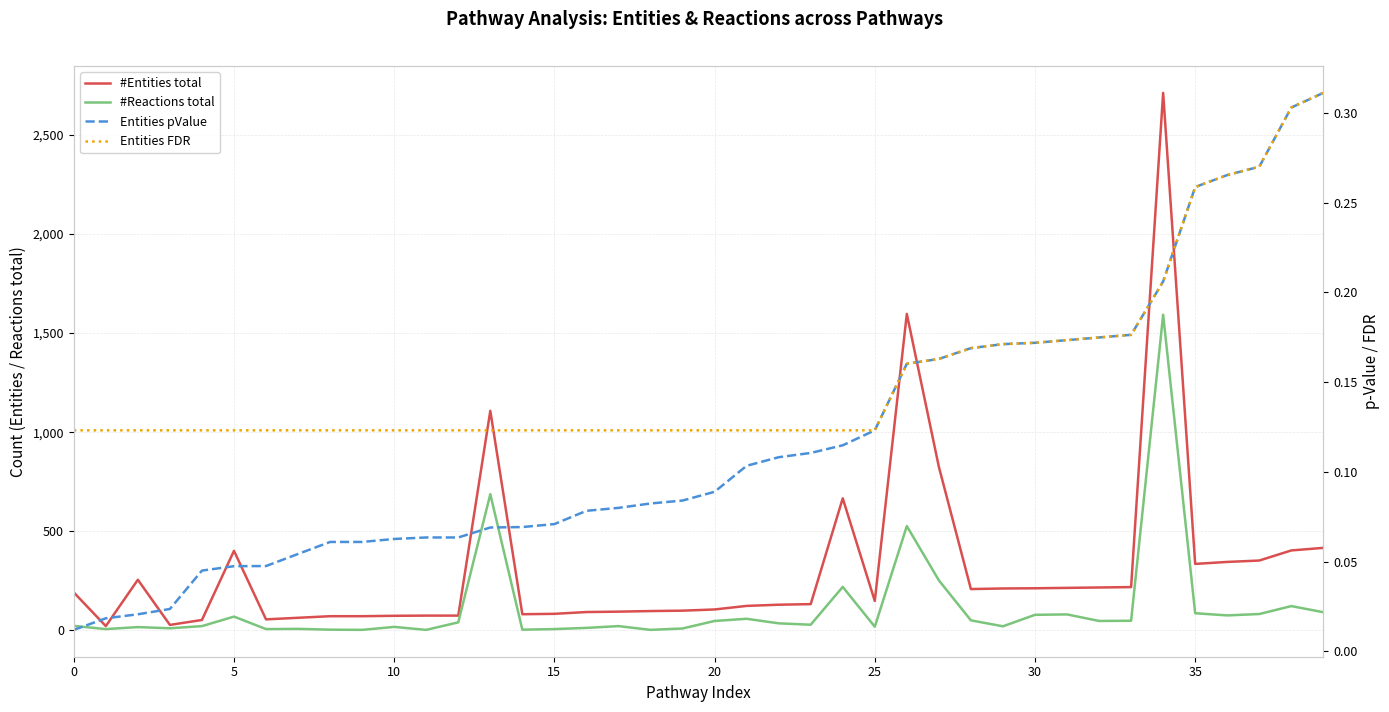

How many lines are shown in the chart?

4